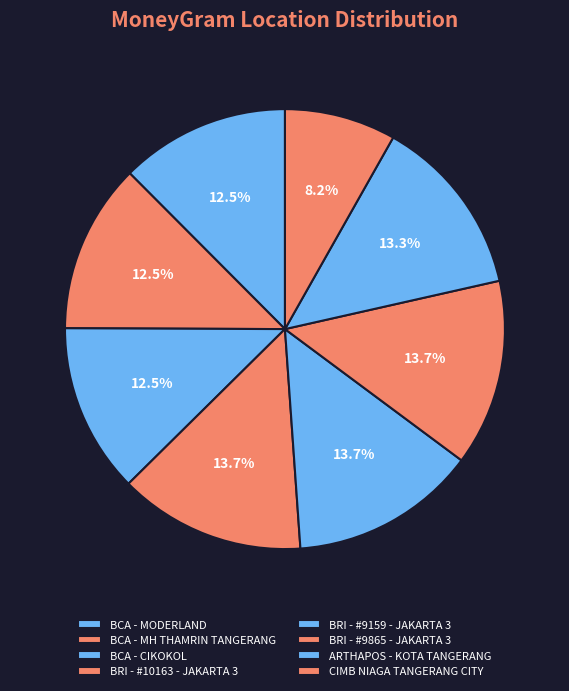

What percentage is the BCA - MH THAMRIN TANGERANG slice, to the nearest percent?

12%